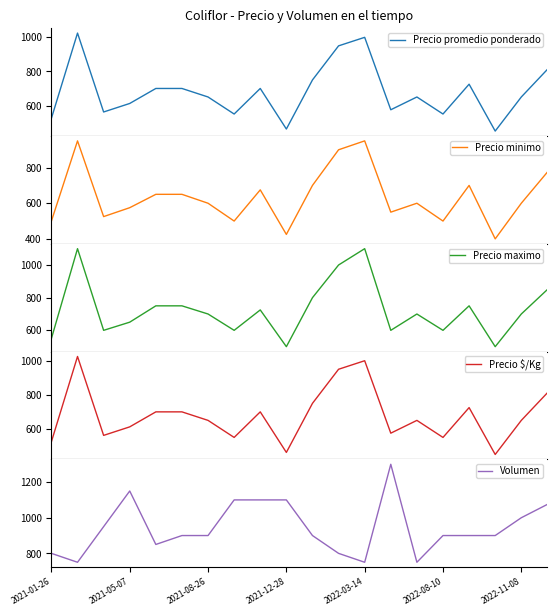

What is the label of the 8th point from the left?

7